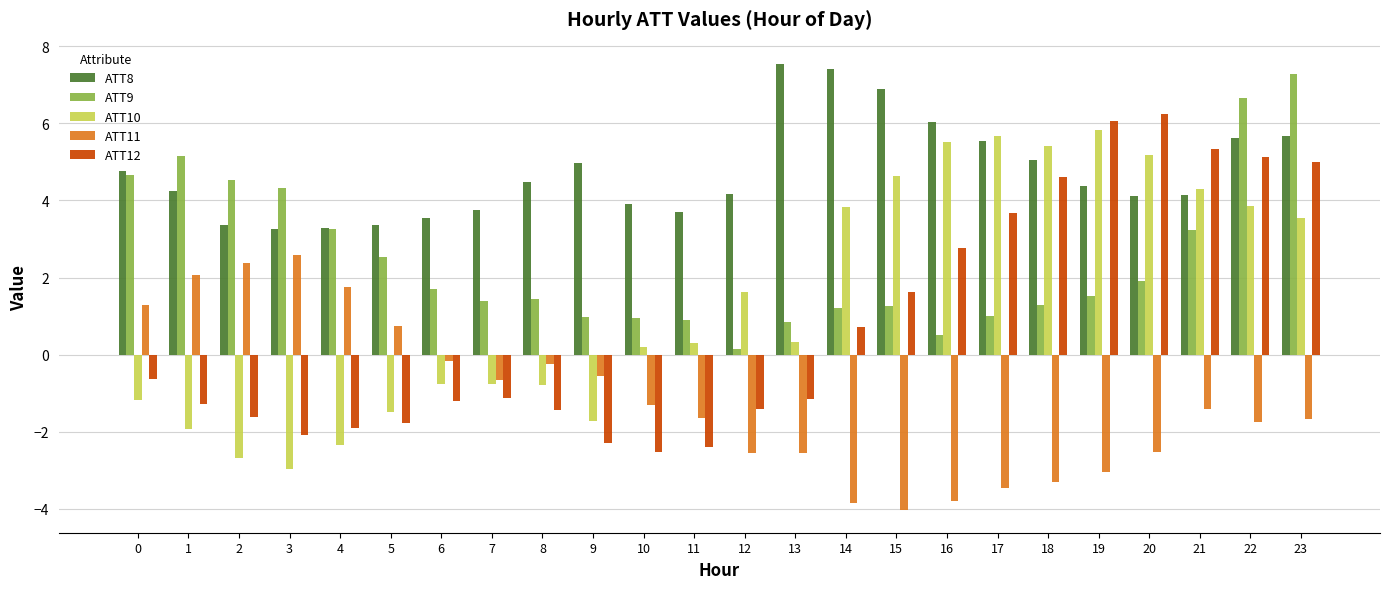

What is the difference between the ATT11 values at 17 and 2?

5.8